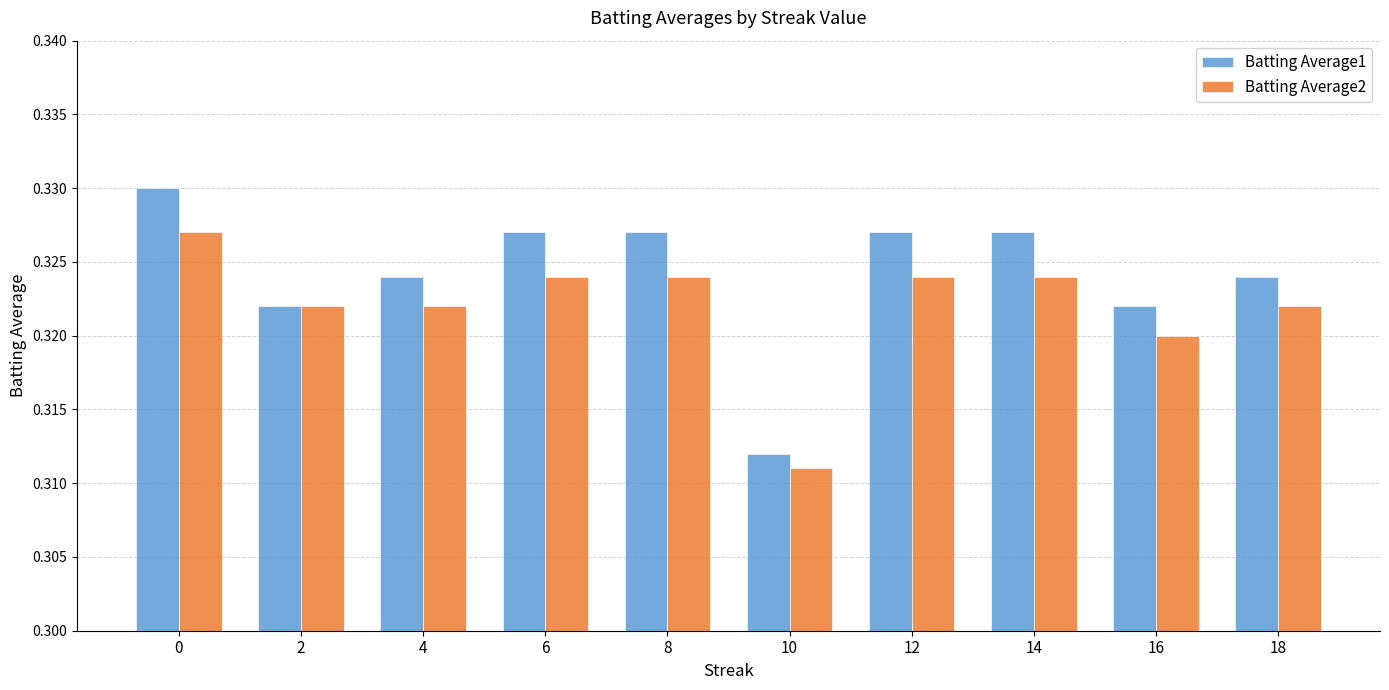

Which category has the lowest value in the Batting Average2 series?

10